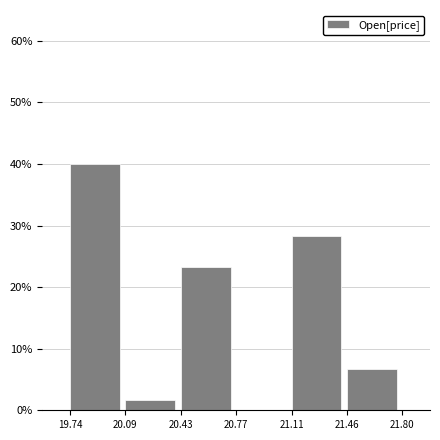

Over which range of the x-axis is the bar tallest?

19.74 to 20.09